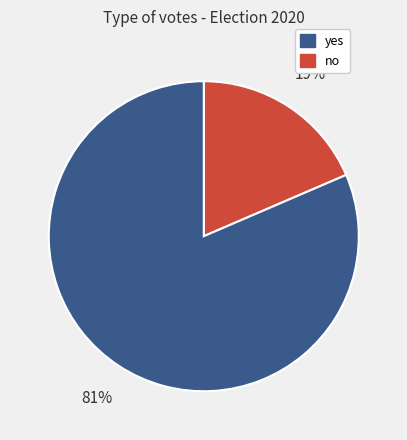

Is there a majority slice in this chart?

Yes